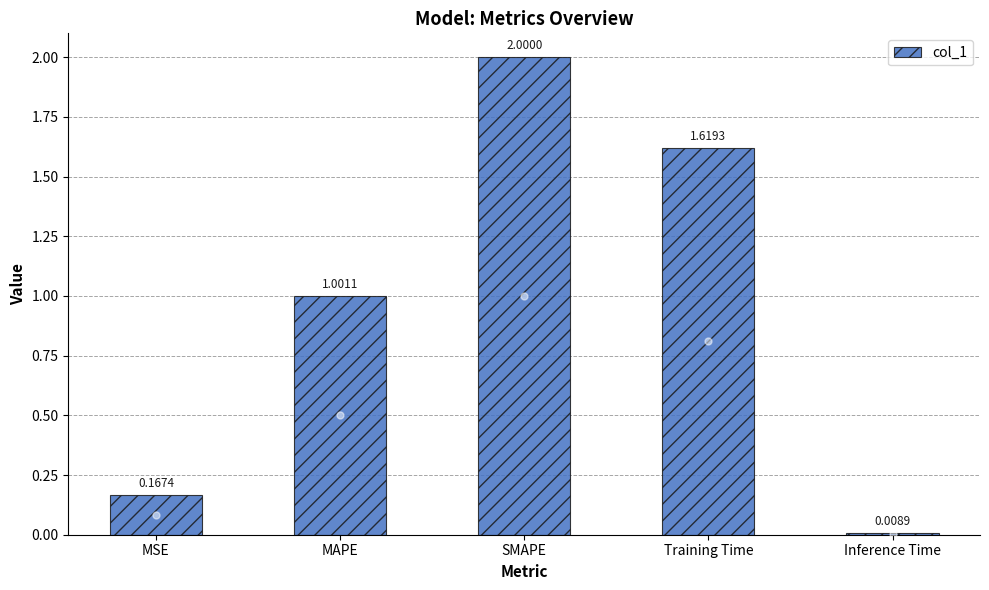

List the labels in order of value, largest first.

SMAPE, Training Time, MAPE, MSE, Inference Time